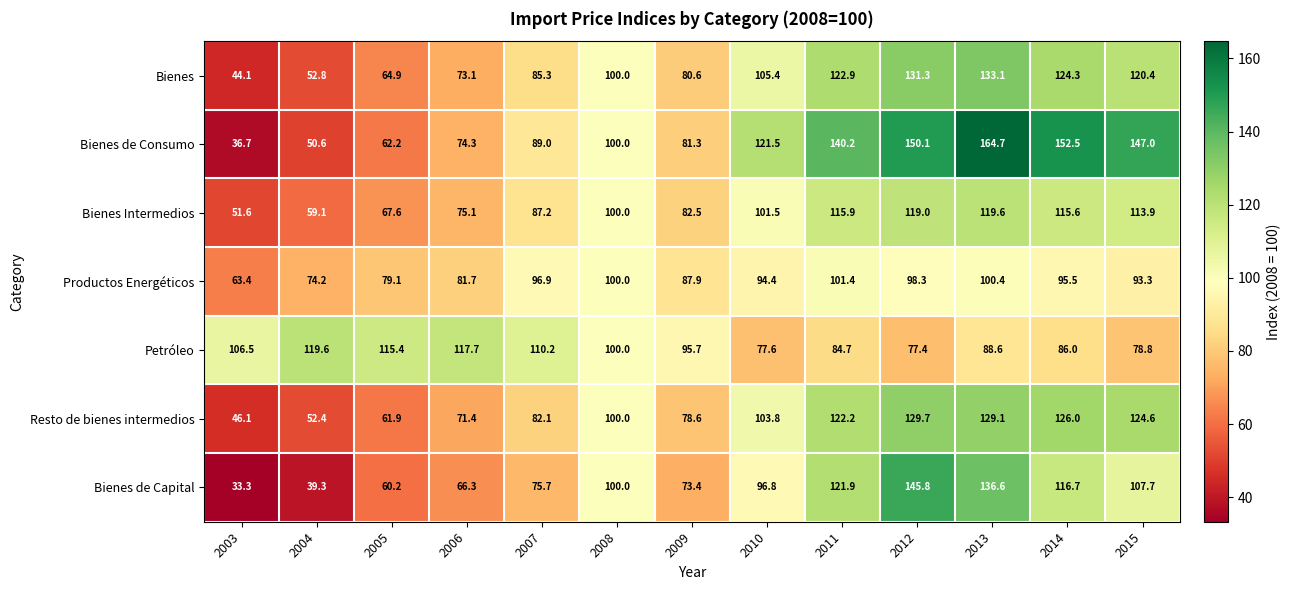

Rank the series at 2005 from highest to lowest value.

Petróleo, Productos Energéticos, Bienes Intermedios, Bienes, Bienes de Consumo, Resto de bienes intermedios, Bienes de Capital